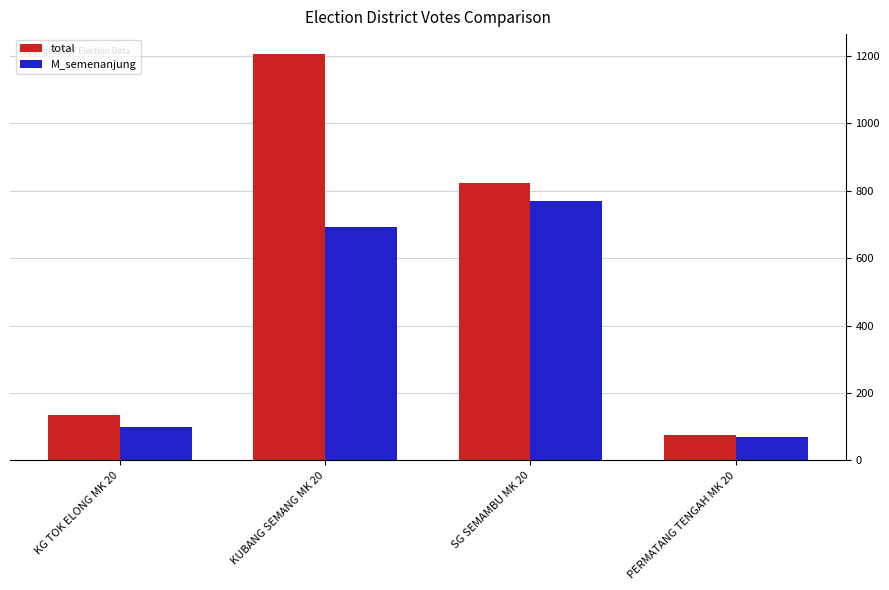

What is the value of the total bar at the 2nd from the left?

1204